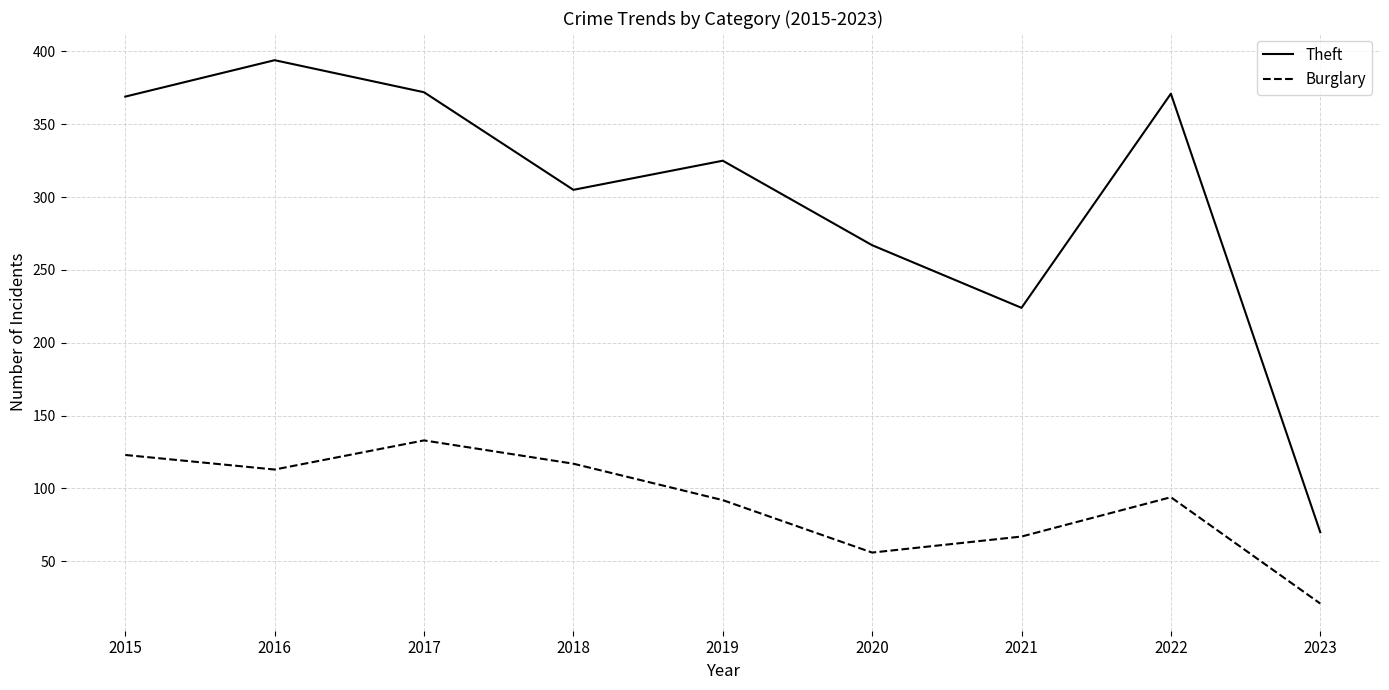

What is the maximum value shown in the chart?

394